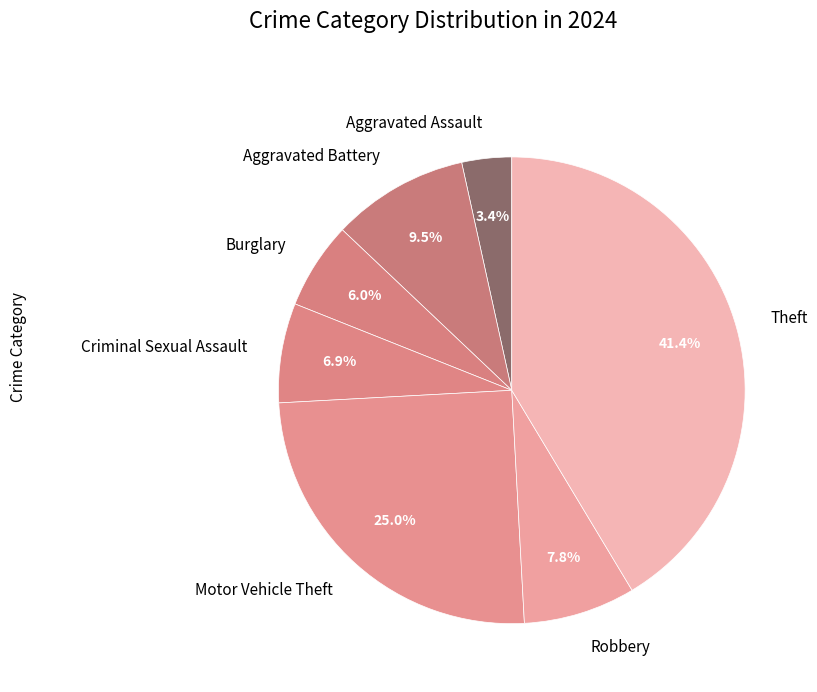

Rank the categories by value from lowest to highest.

Aggravated Assault, Burglary, Criminal Sexual Assault, Robbery, Aggravated Battery, Motor Vehicle Theft, Theft